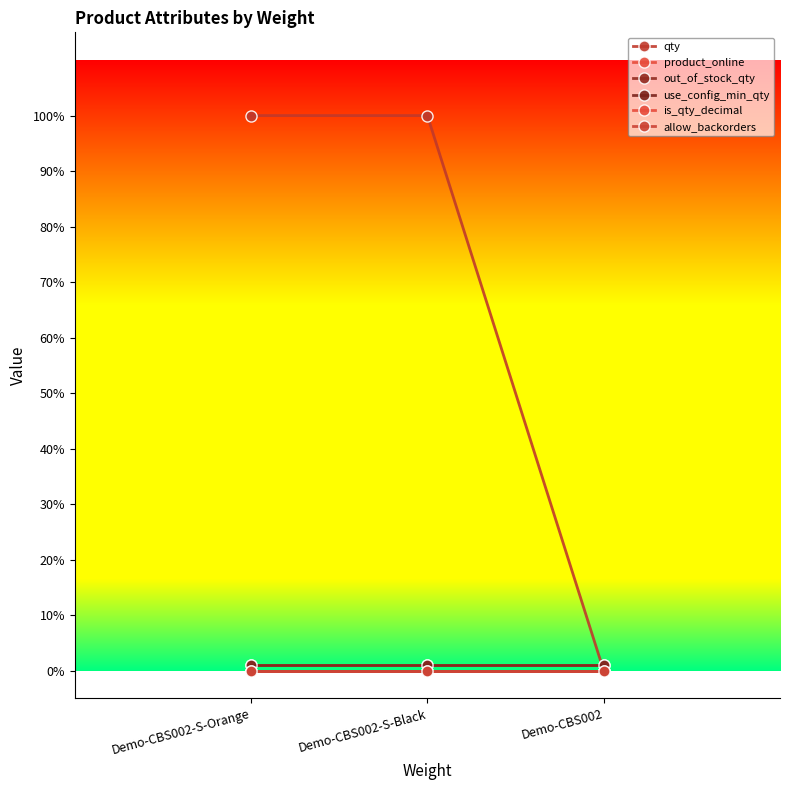

Between Demo-CBS002-S-Black and Demo-CBS002, which series saw the biggest shift?

qty